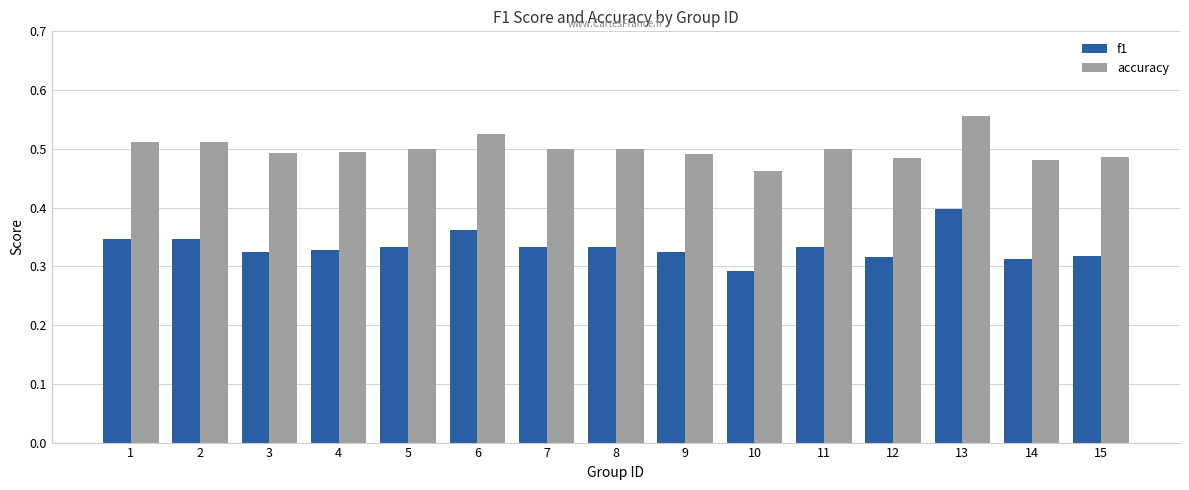

What is the sum of the accuracy values at 6 and 7?

1.0